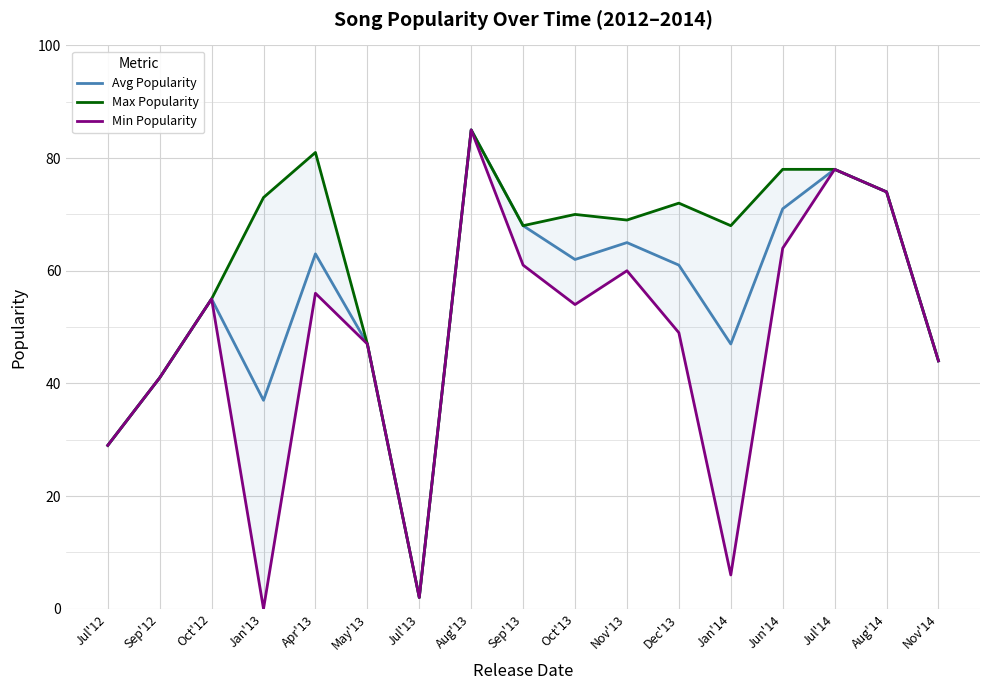

List the labels in order of Min Popularity value, smallest first.

Jan'13, Jul'13, Jan'14, Jul'12, Sep'12, Nov'14, May'13, Dec'13, Oct'13, Oct'12, Apr'13, Nov'13, Sep'13, Jun'14, Aug'14, Jul'14, Aug'13